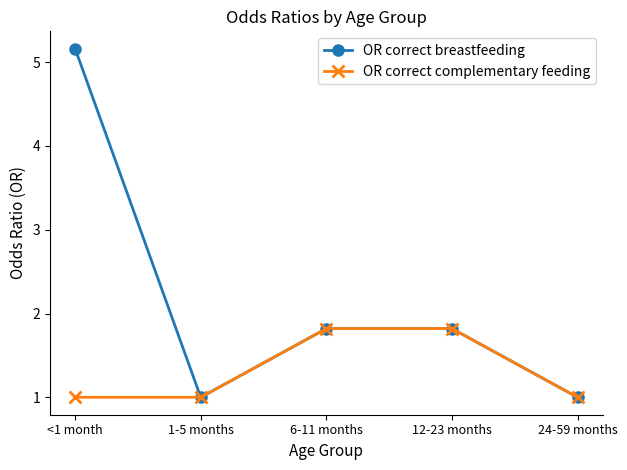

True or false: OR correct complementary feeding has a value of 0.4 at <1 month.

False